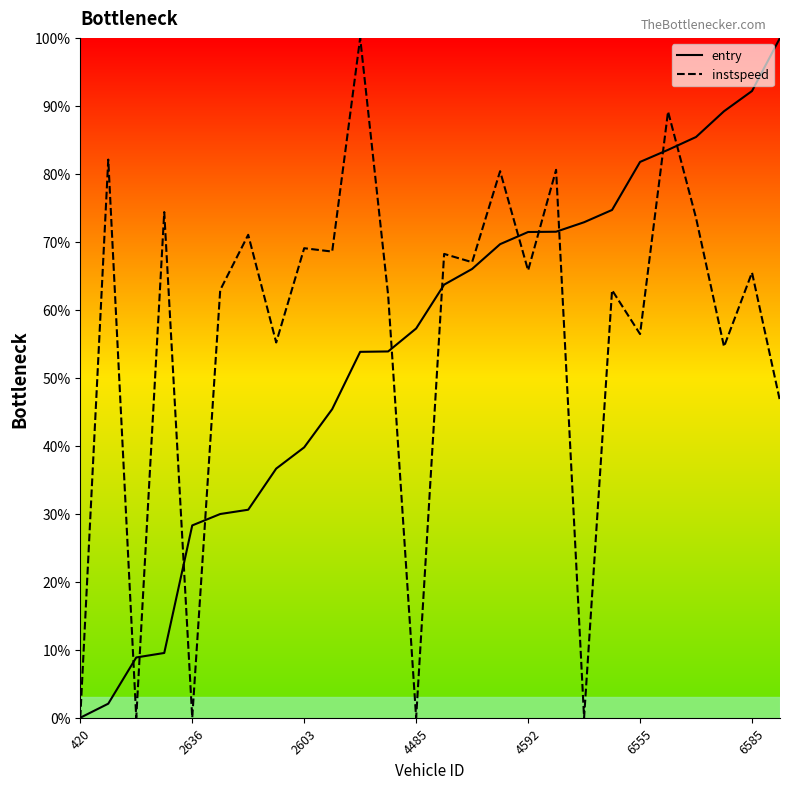

True or false: instspeed has more than 1 interior local peaks.

True